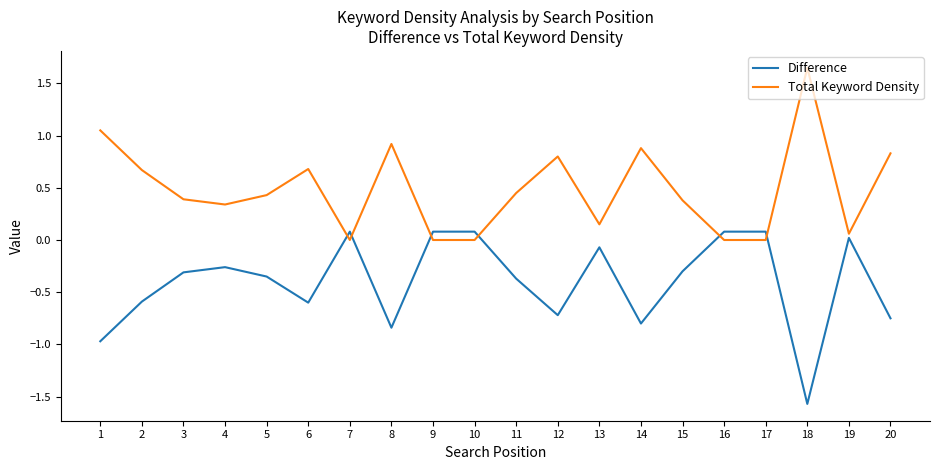

Which series ends up on top after the final intersection of Difference and Total Keyword Density?

Total Keyword Density